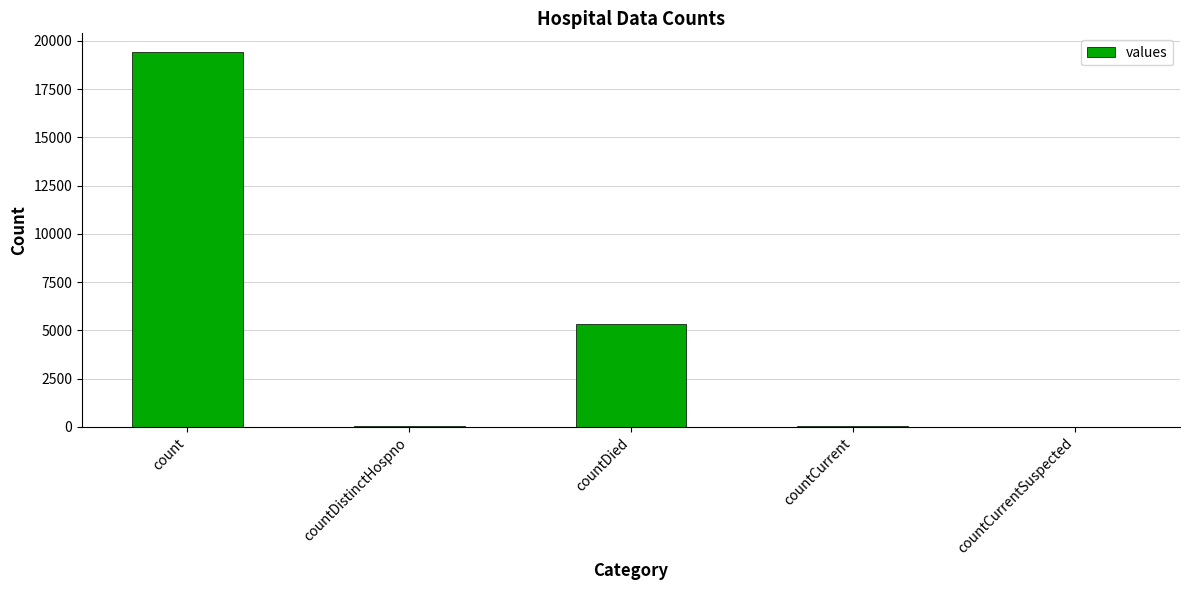

What is the sum of the values at countCurrentSuspected and countCurrent?

60